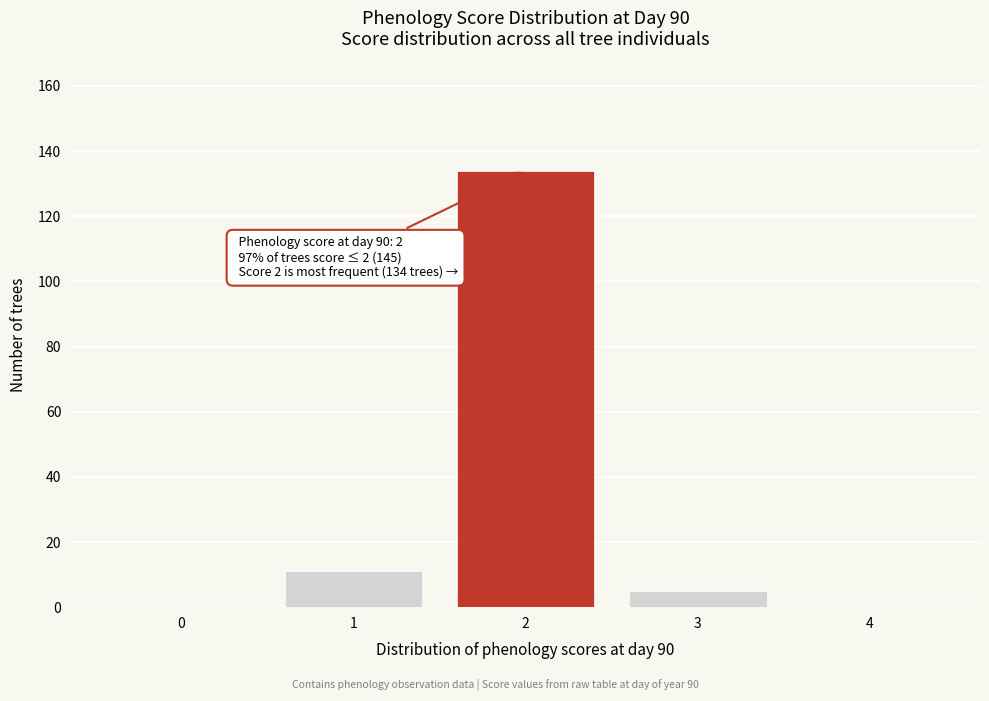

Which range on the x-axis has the tallest bar?

1.5 to 2.5